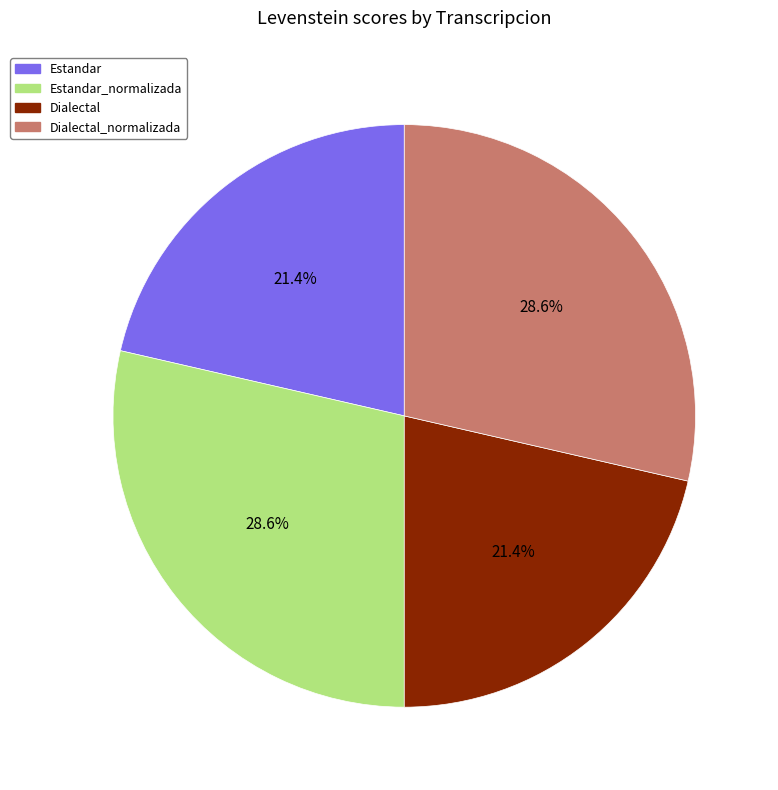

Does any single category account for the majority?

No